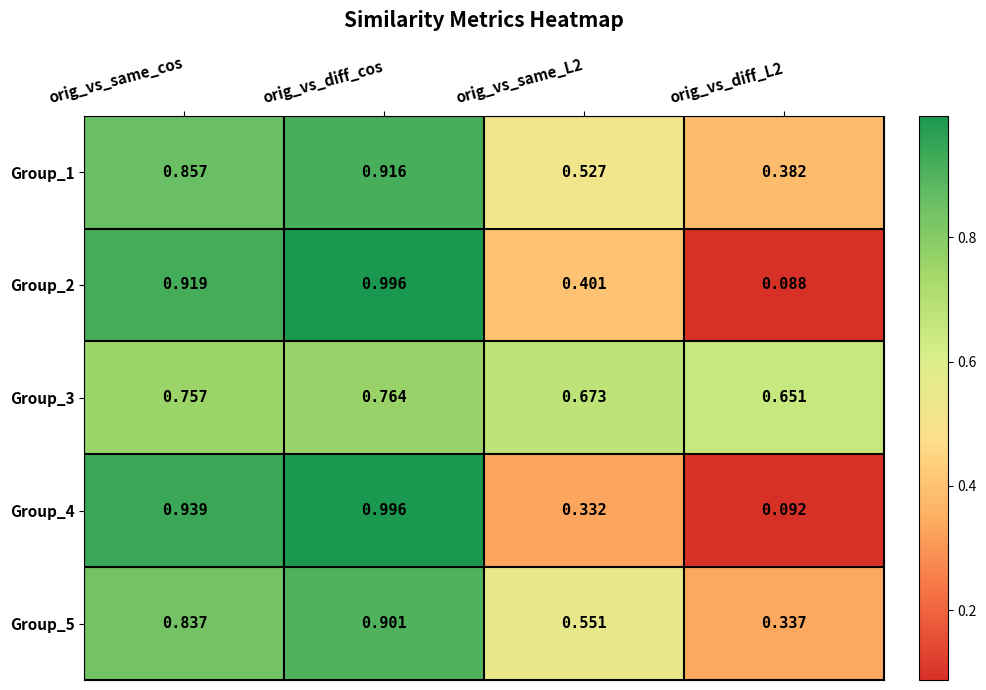

At which label does Group_5 reach its peak?

orig_vs_diff_cos